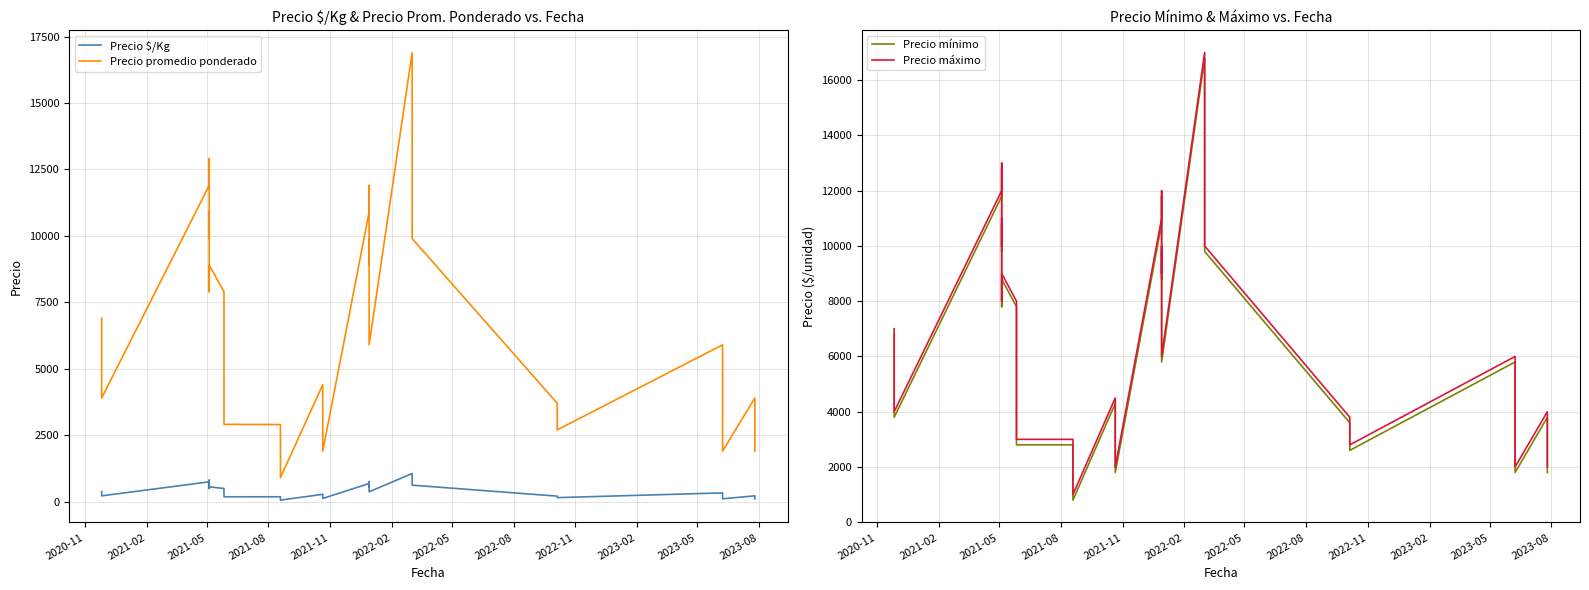

True or false: Precio $/Kg and Precio máximo cross at least once.

False